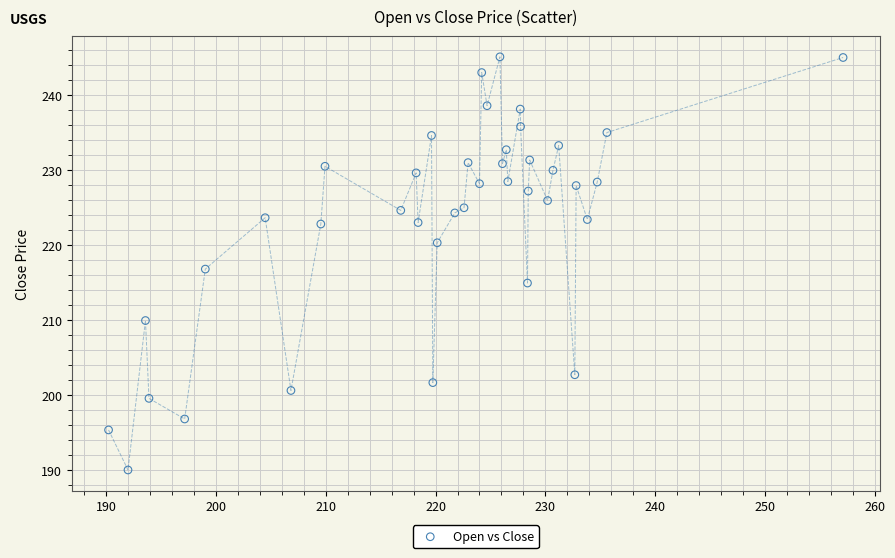

What is the range of X values (max minus min)?

66.9